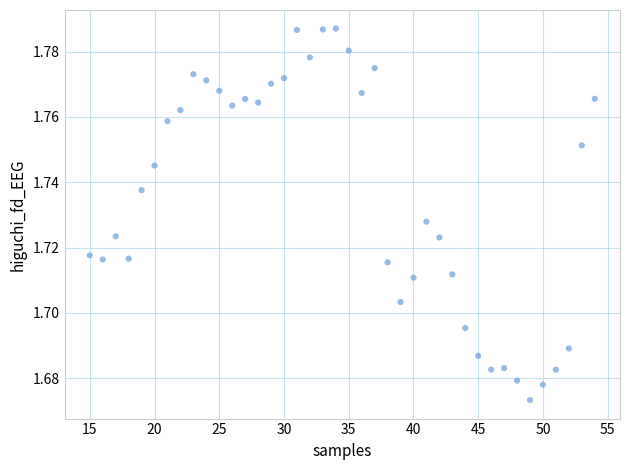

What is the range of X values (max minus min)?

39.0